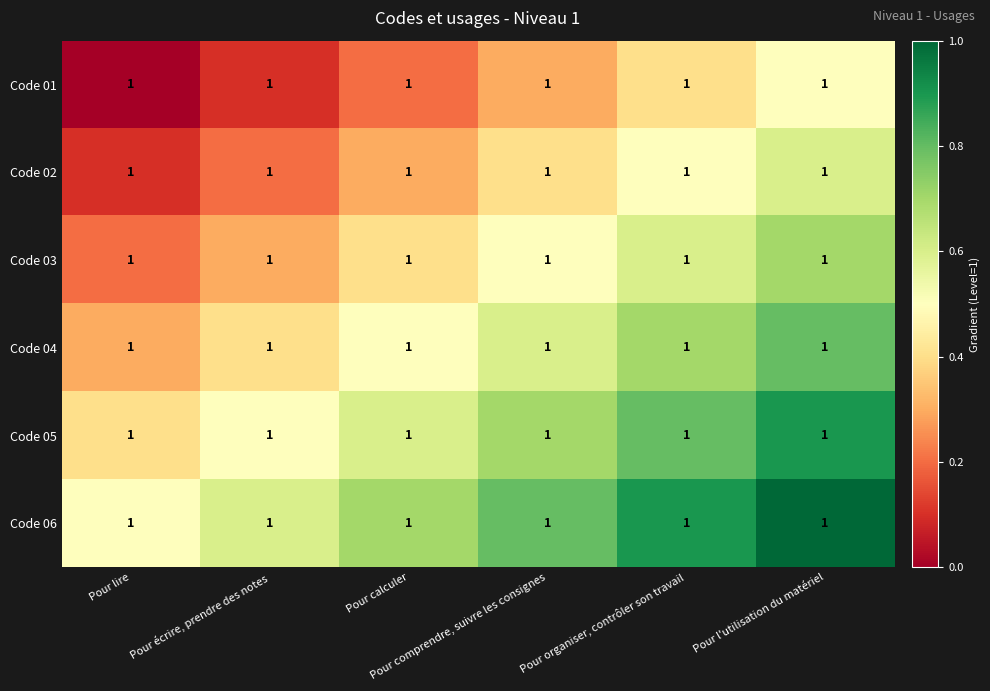

What is the sum of the Code 03 values at Pour écrire, prendre des notes and Pour calculer?

0.7